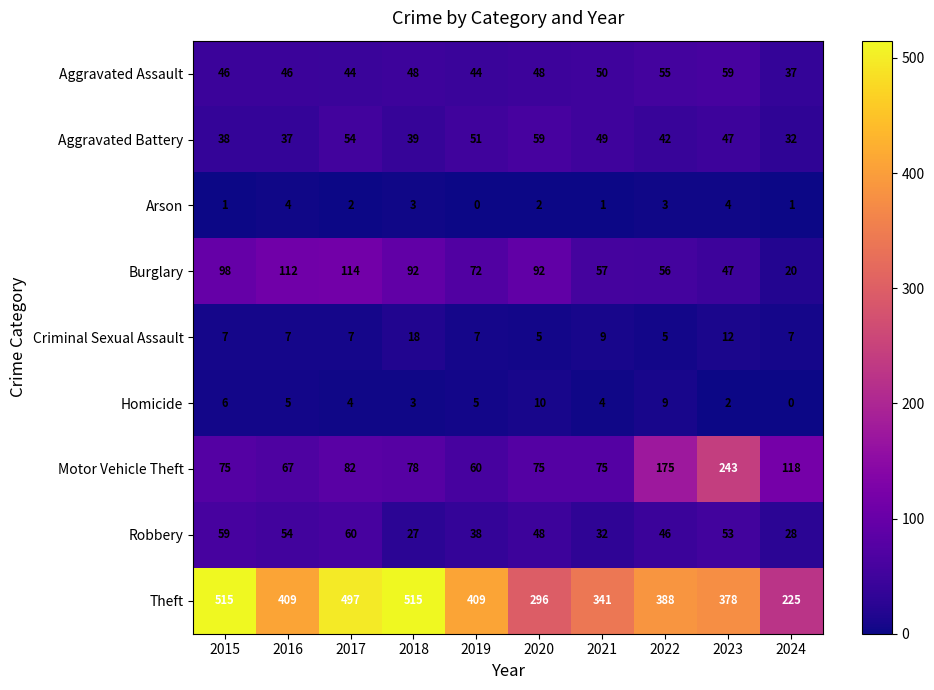

Which series changed the most between 2016 and 2020?

Theft